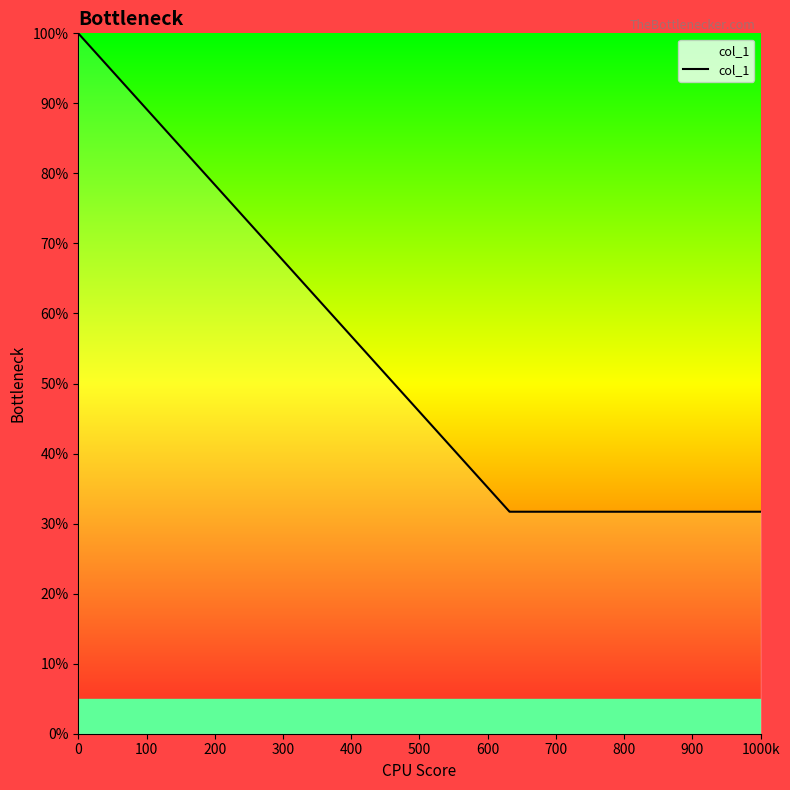

What is the smallest value displayed?

31.7